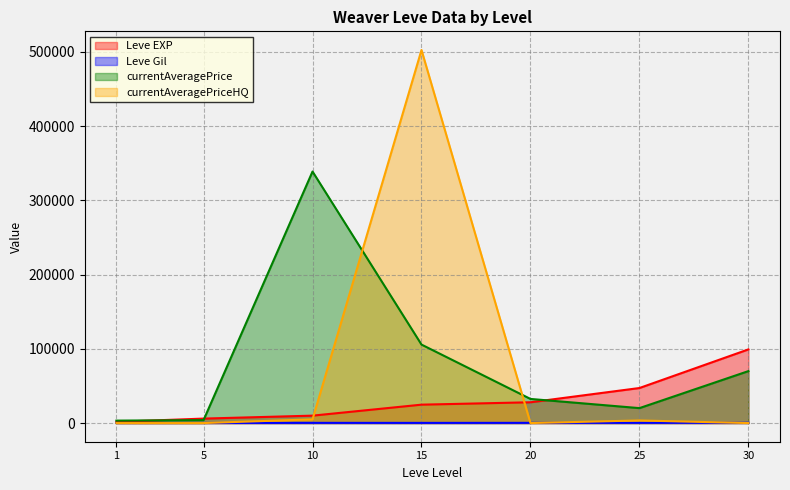

What is the difference between the second highest and second lowest values in the currentAveragePrice series?

101709